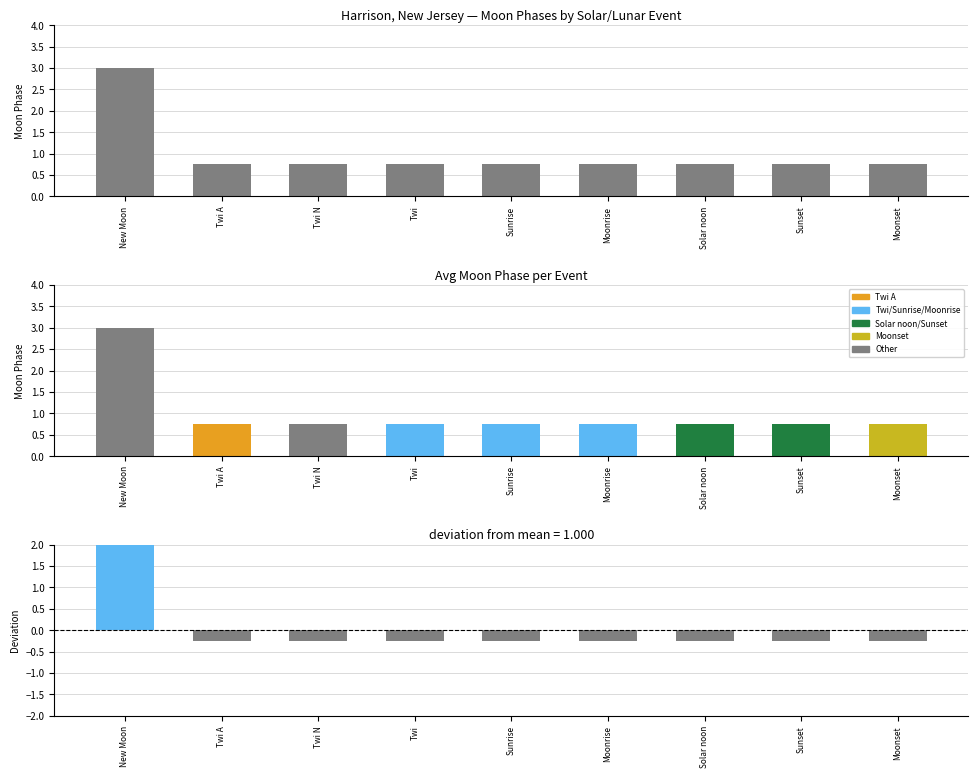

Is the value of Deviation from mean at Sunset greater than the value of Moon Phases (colored by event) at Moonset?

No